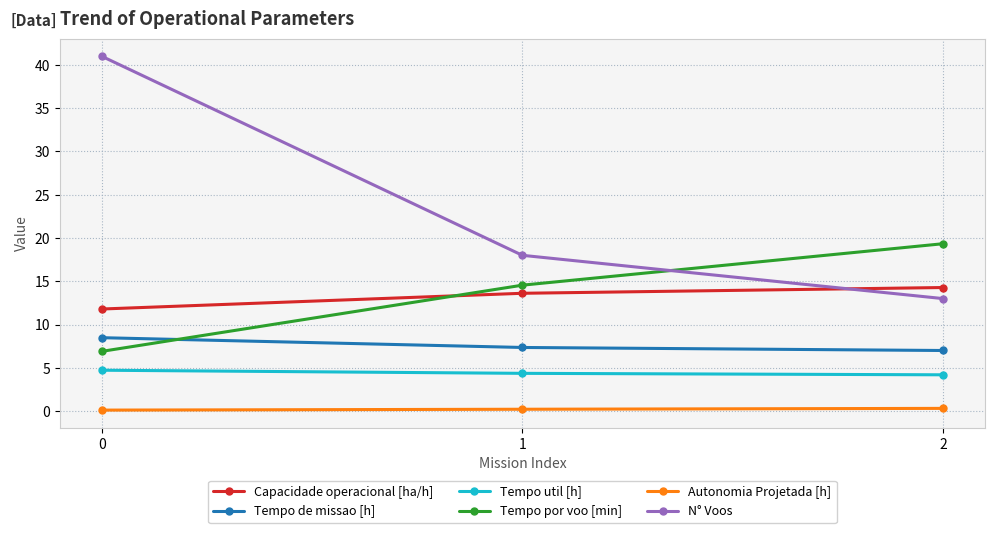

What is the average value of the Capacidade operacional [ha/h] series?

13.2